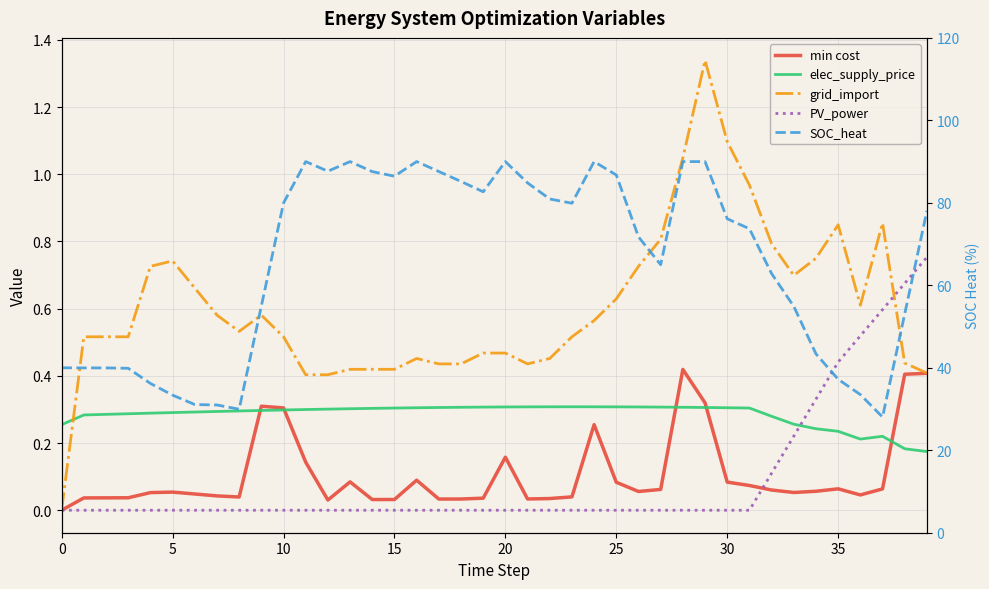

What is the label of the 15th point from the right?

25